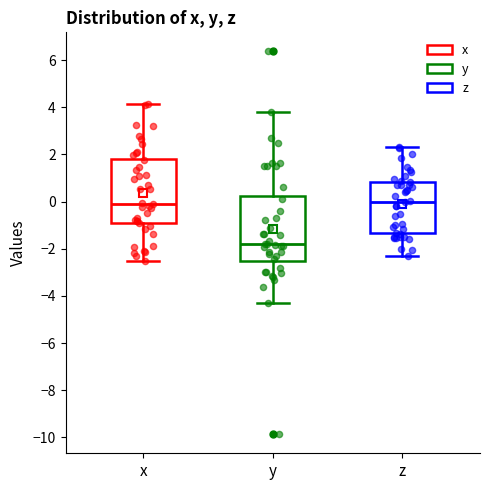

Reading left to right, transcribe this box plot: for each box, give where its median line is, the range the box spans, and where its two whiskers end, as read against the y-axis. The values are not printed on the chart, so give them approximately, as read against the axis.

x: median 0.0, box -1.0 to 1.8, whiskers -2.6 to 4.2
y: median -1.8, box -2.6 to 0.2, whiskers -4.4 to 3.8
z: median 0.0, box -1.4 to 0.8, whiskers -2.4 to 2.2